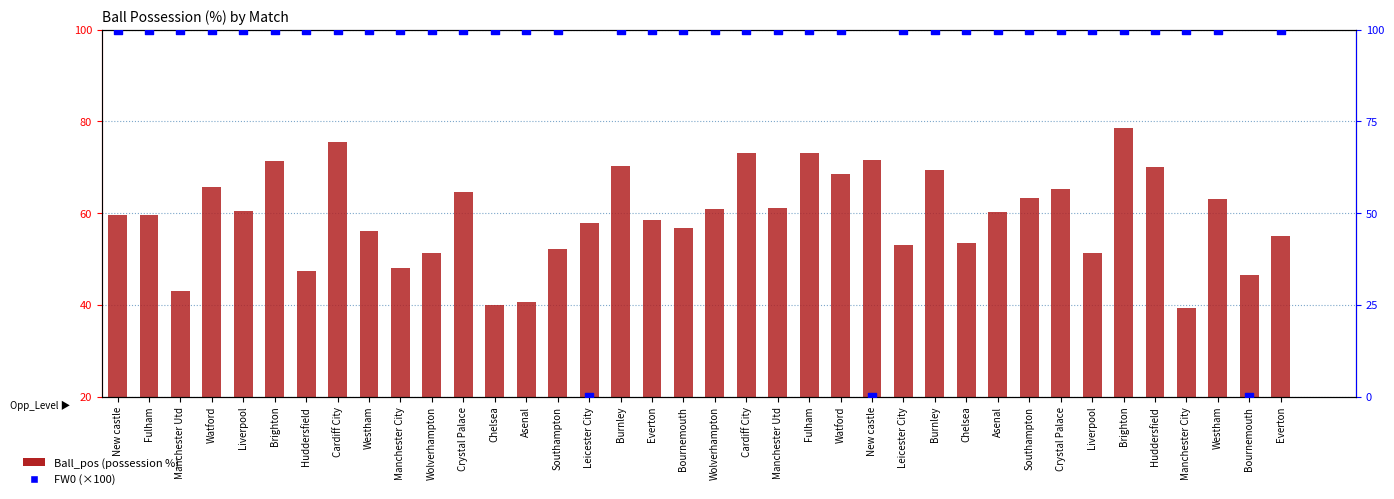

What are all the series names shown in the legend?

Ball_pos (possession %), FW0 (×100)